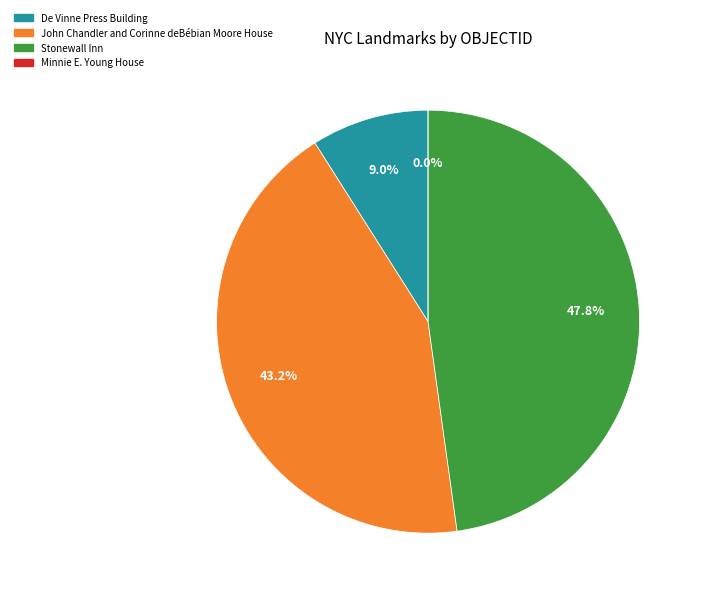

True or false: John Chandler and Corinne deBébian Moore House accounts for 53% of the total.

False